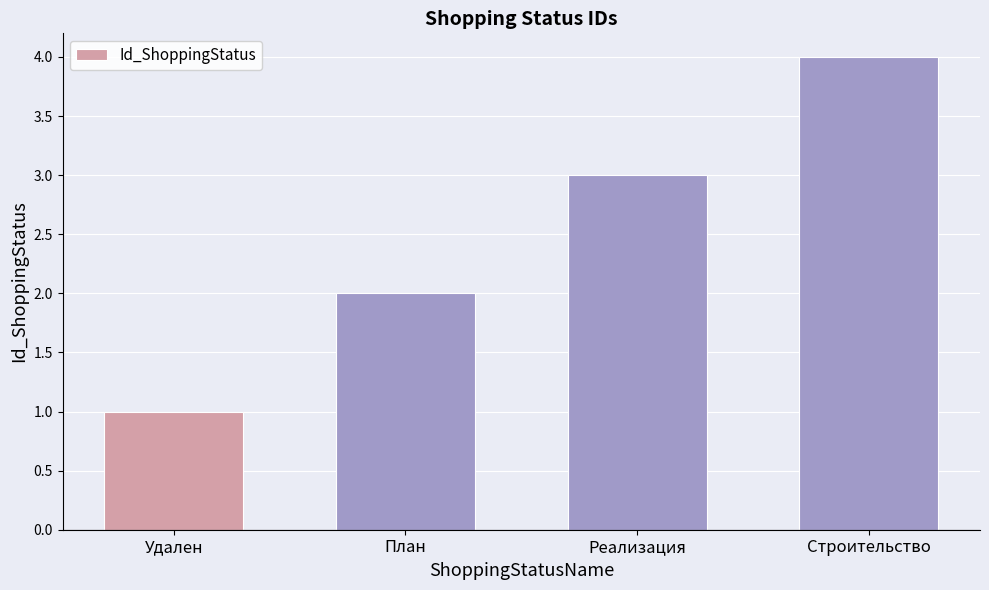

Which has a higher value, Реализация or План?

Реализация